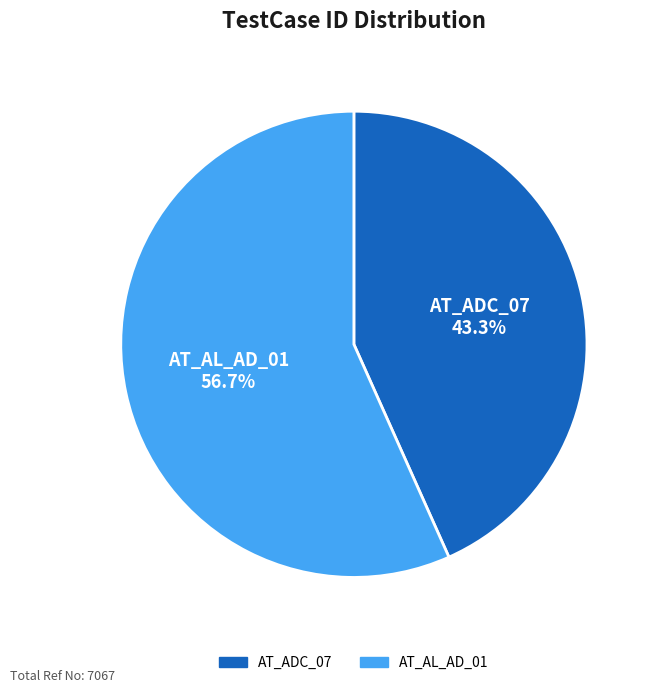

How many segments does this pie chart have?

2